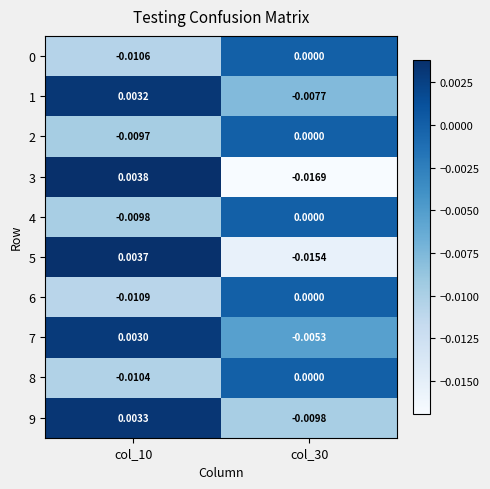

Is the value of 7 at col_10 greater than the value of 2 at col_30?

Yes